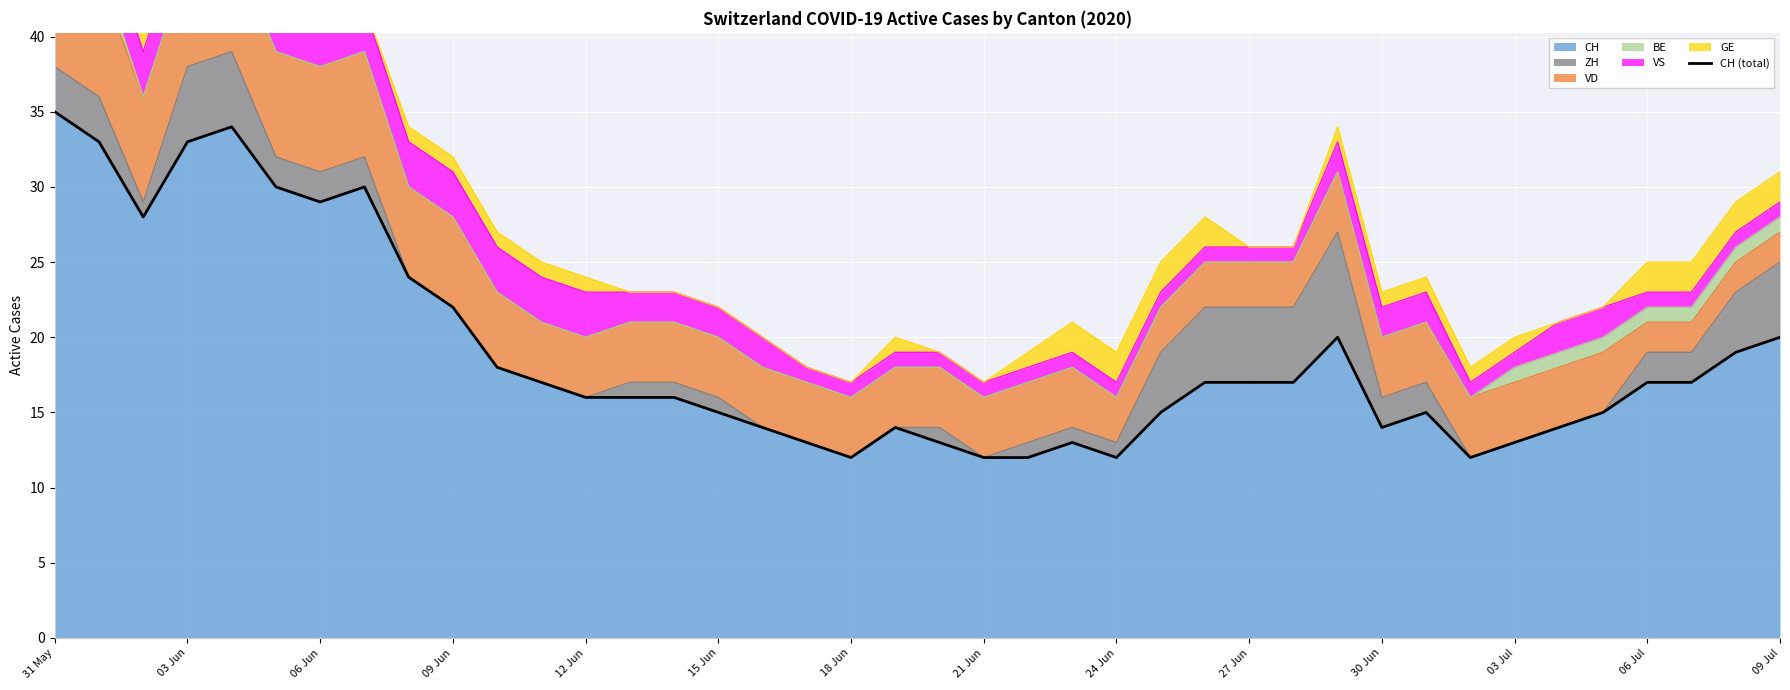

How many data points are above 17?

14